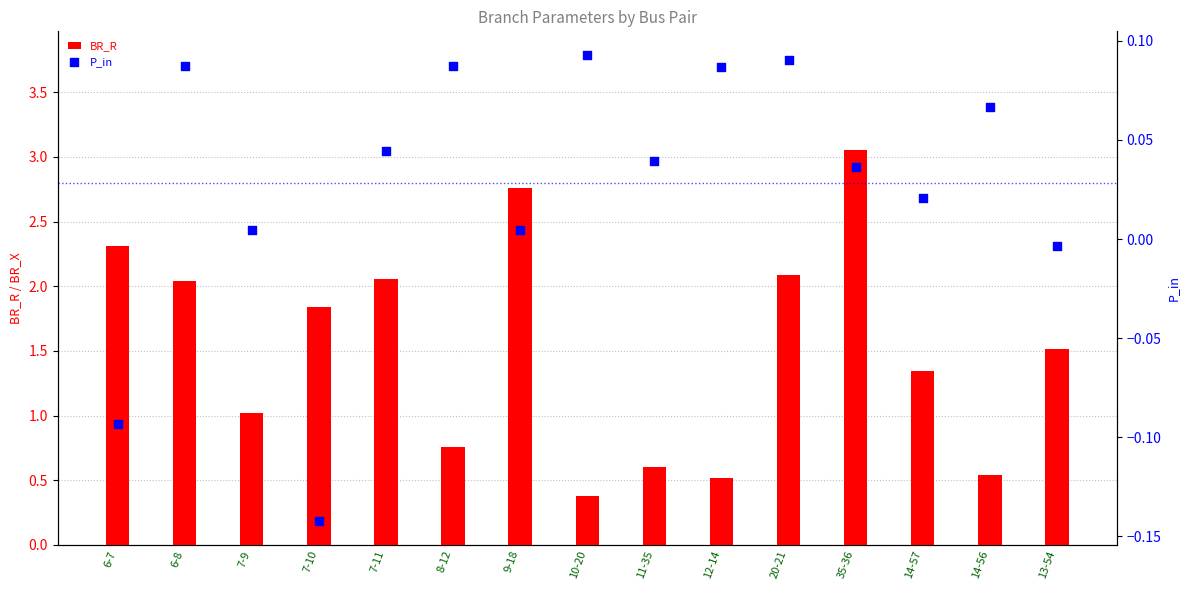

What is the total value across all series at 6-8?

2.1